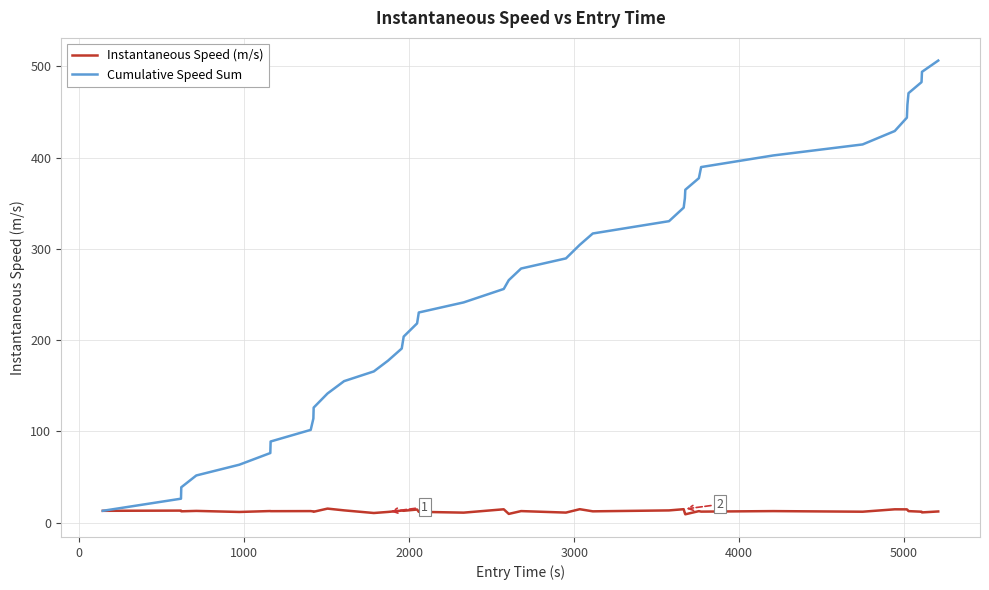

Which series has the widest spread of values?

Cumulative Speed Sum